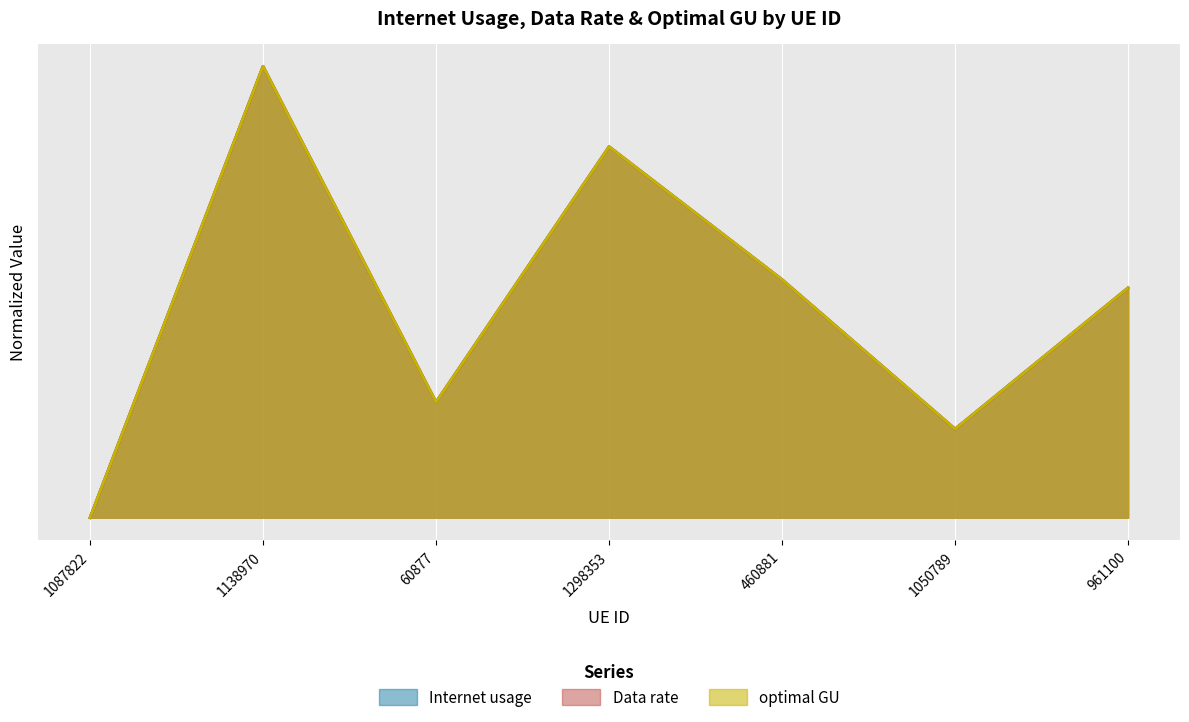

Reading left to right, transcribe all the data shown in this chart.

Internet usage: 0.0	1.0	0.3	0.8	0.5	0.2	0.5
Data rate: 0.0	1.0	0.3	0.8	0.5	0.2	0.5
optimal GU: 0.0	1.0	0.3	0.8	0.5	0.2	0.5